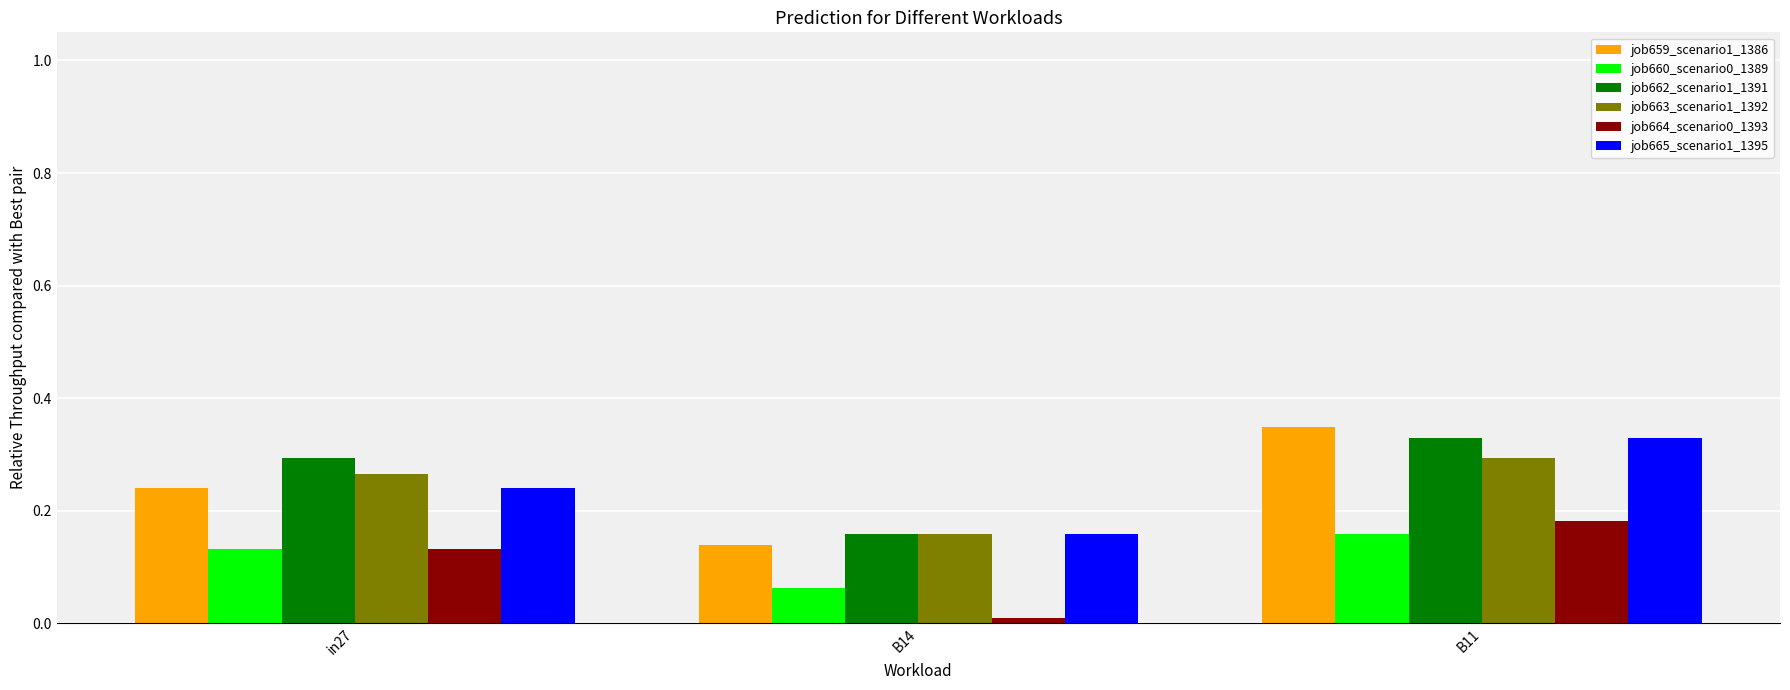

Which series has the widest spread of values?

job659_scenario1_1386